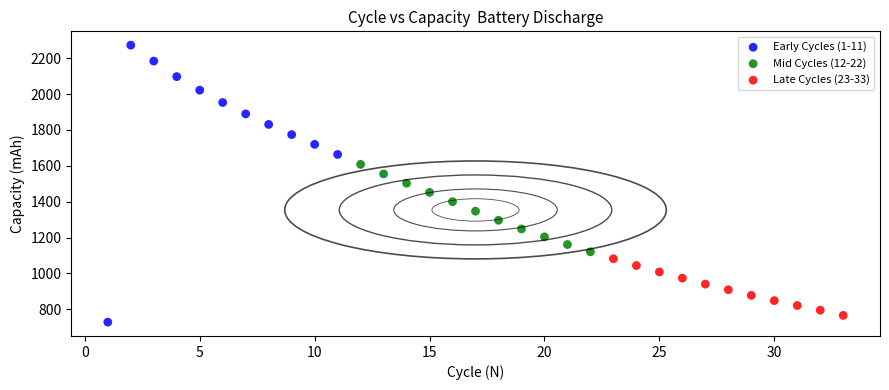

What are all the series names shown in the legend?

Early Cycles (1-11), Mid Cycles (12-22), Late Cycles (23-33)